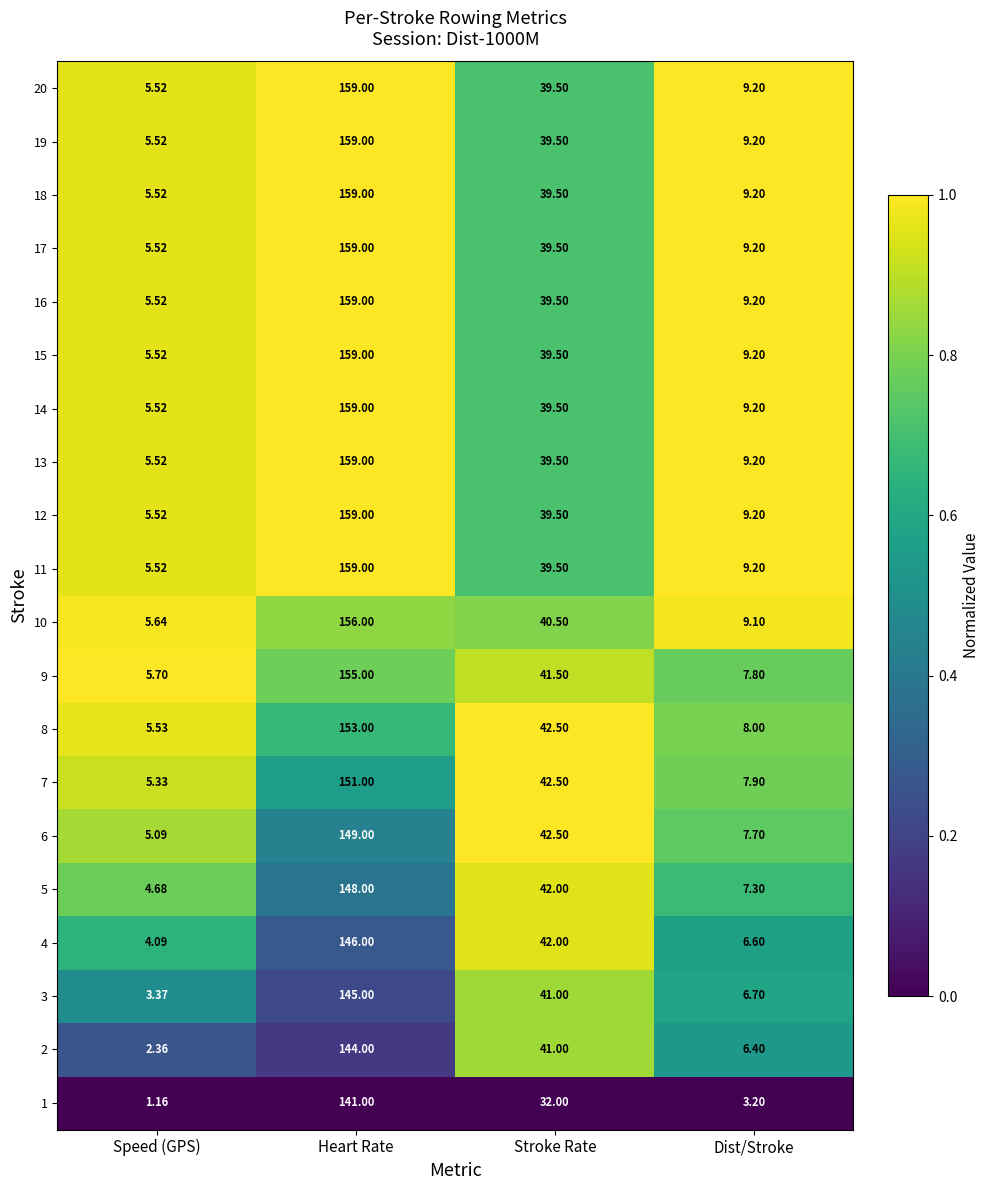

Rank the categories by 9 value from highest to lowest.

Heart Rate, Stroke Rate, Dist/Stroke, Speed (GPS)